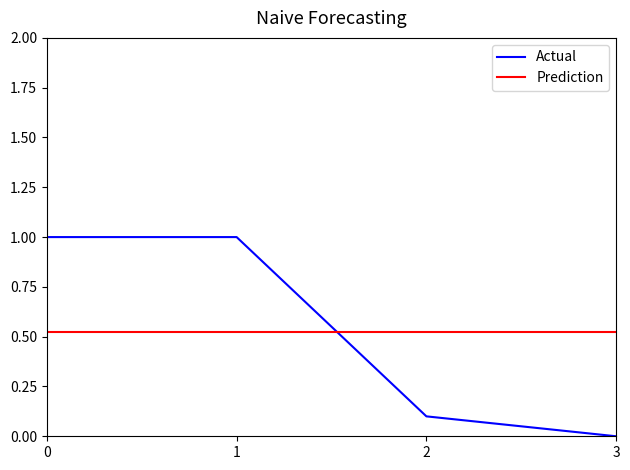

True or false: Actual has more than 2 interior local peaks.

False